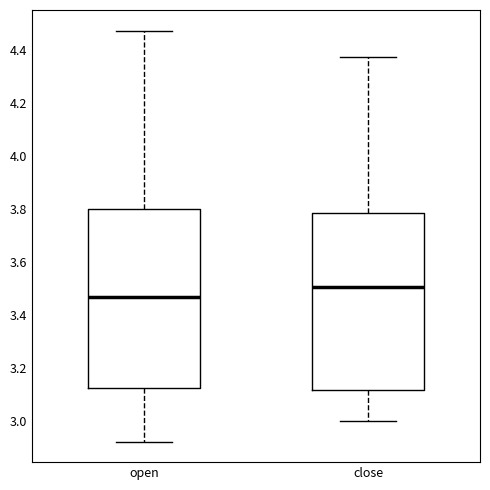

Reading left to right, transcribe this box plot: for each box, give where its median line is, the range the box spans, and where its two whiskers end, as read against the y-axis. The values are not printed on the chart, so give them approximately, as read against the axis.

open: median 3.46, box 3.12 to 3.80, whiskers 2.92 to 4.48
close: median 3.50, box 3.12 to 3.78, whiskers 3.00 to 4.38